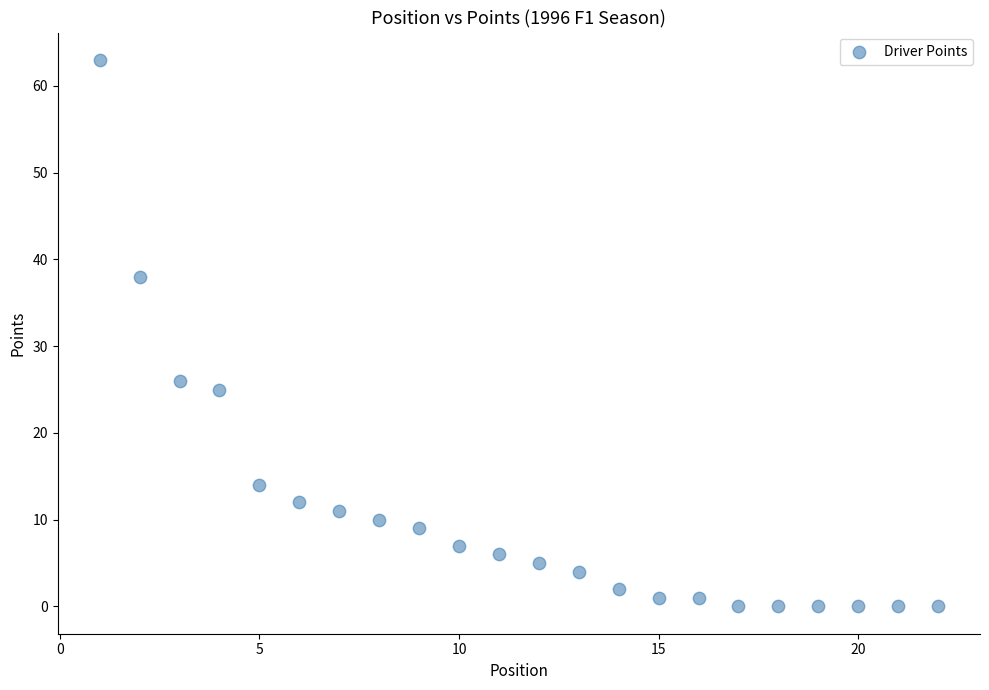

What is the range of X values (max minus min)?

21